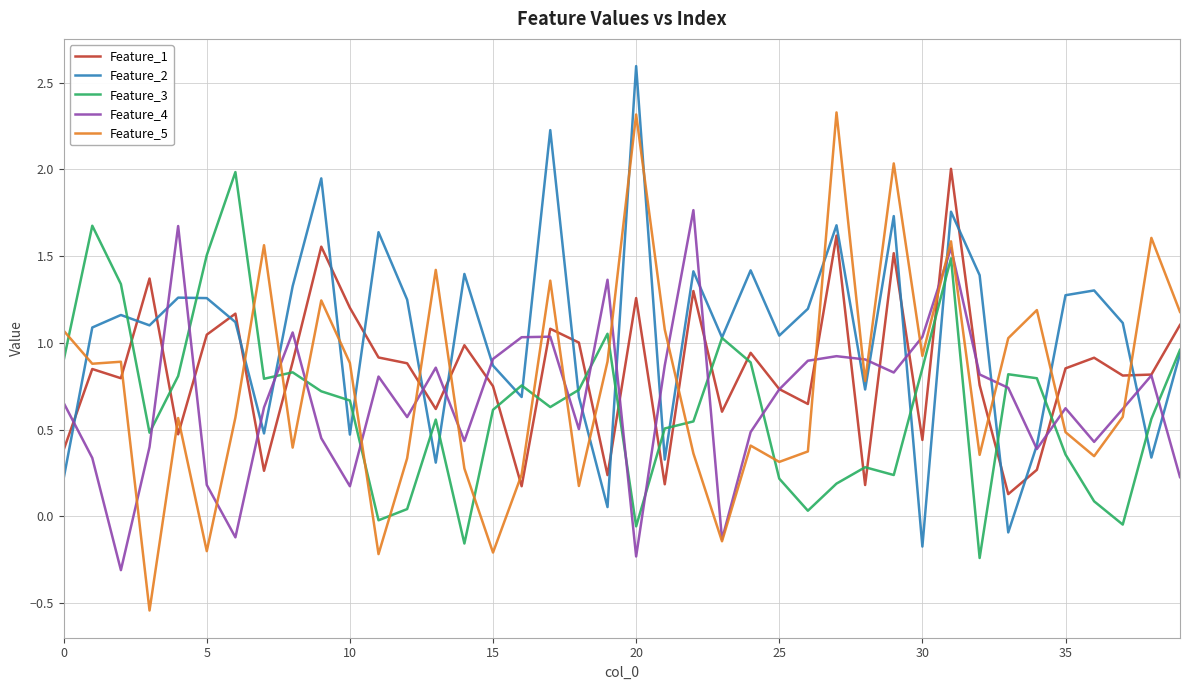

What are all the series names shown in the legend?

Feature_1, Feature_2, Feature_3, Feature_4, Feature_5